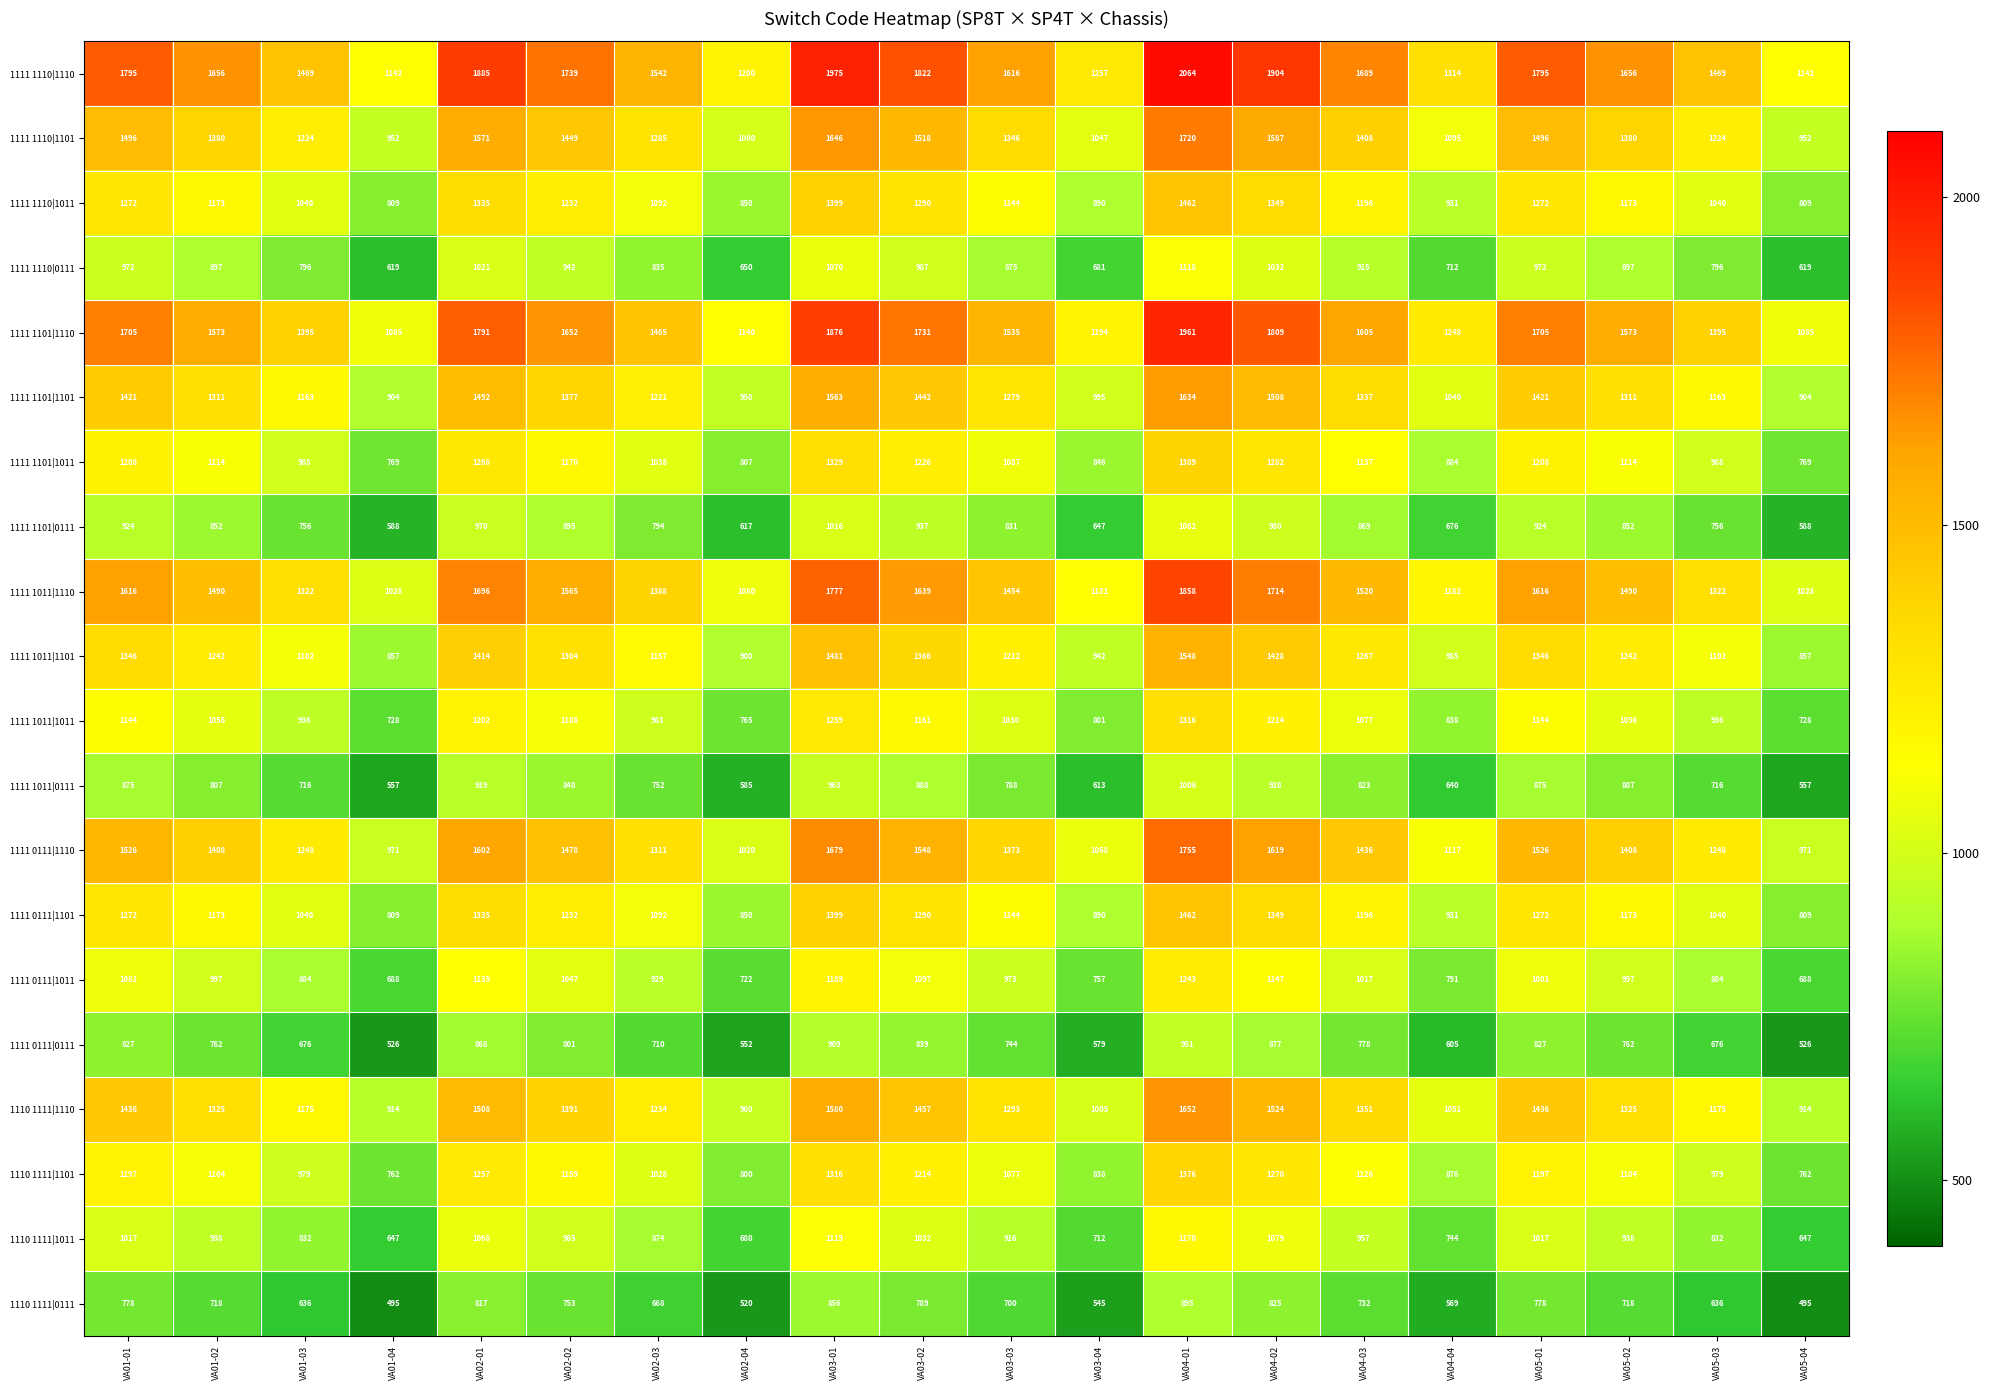

What is the highest value of the 1110 1111|1101 series?

1376